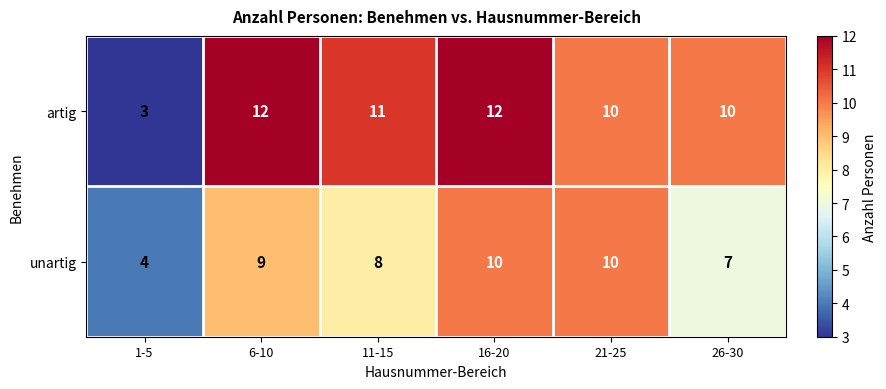

Reading right to left, transcribe all the data shown in this chart.

artig: 10	10	12	11	12	3
unartig: 7	10	10	8	9	4